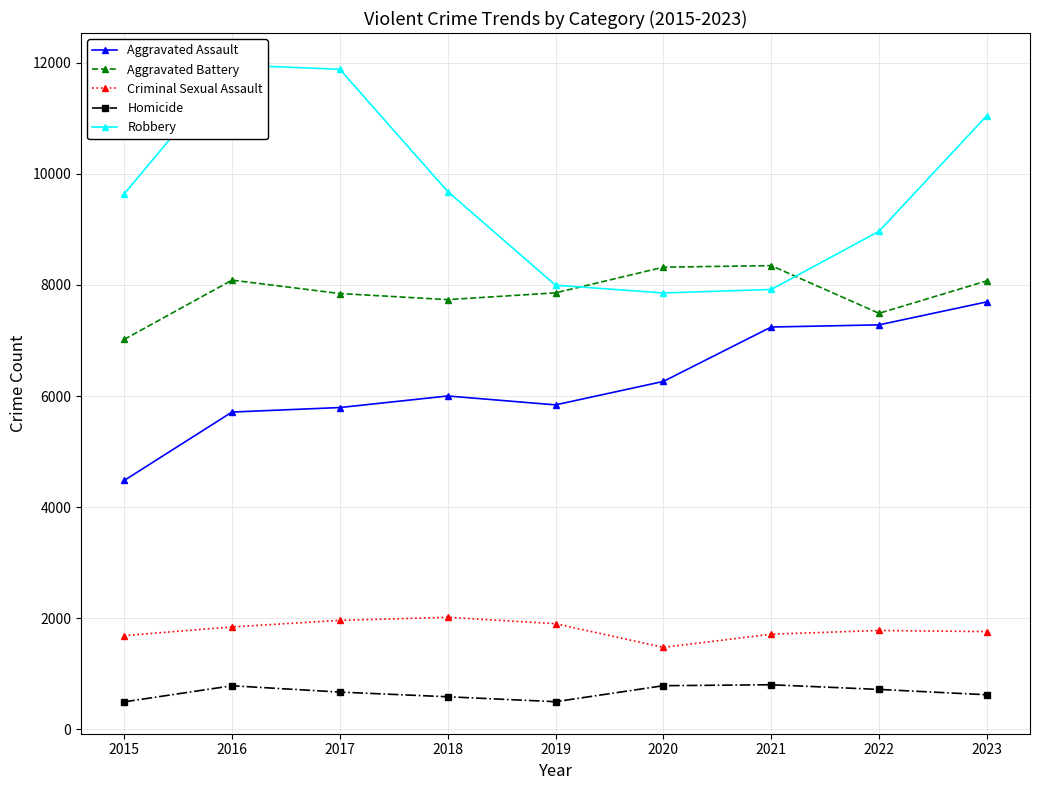

Reading left to right, list all the values displayed in this chart.

Aggravated Assault: 4480	5712	5793	6001	5841	6263	7242	7281	7695
Aggravated Battery: 7019	8086	7845	7735	7857	8319	8347	7489	8073
Criminal Sexual Assault: 1688	1845	1963	2018	1903	1477	1714	1781	1760
Homicide: 496	786	672	588	499	787	804	720	624
Robbery: 9638	11960	11880	9681	7995	7855	7918	8965	11047